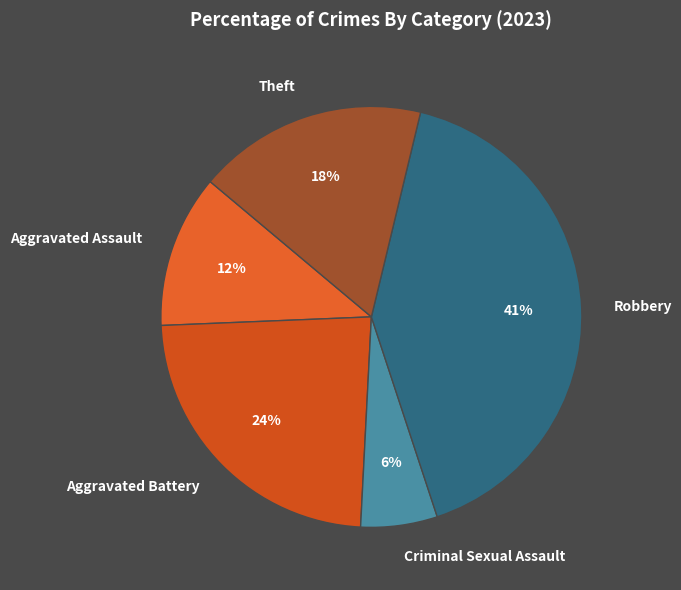

Is there a majority slice in this chart?

No